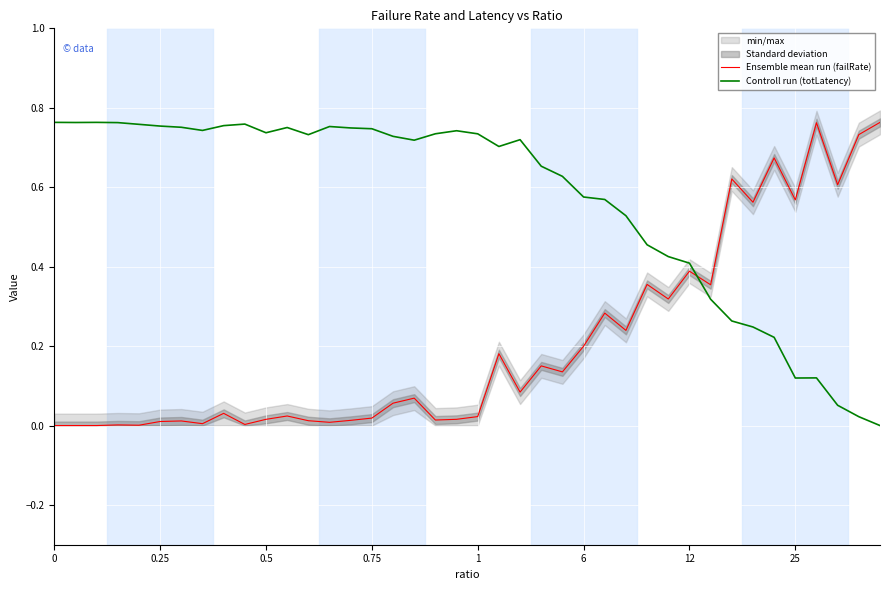

True or false: Controll run (totLatency) has more than 1 interior local peaks.

True